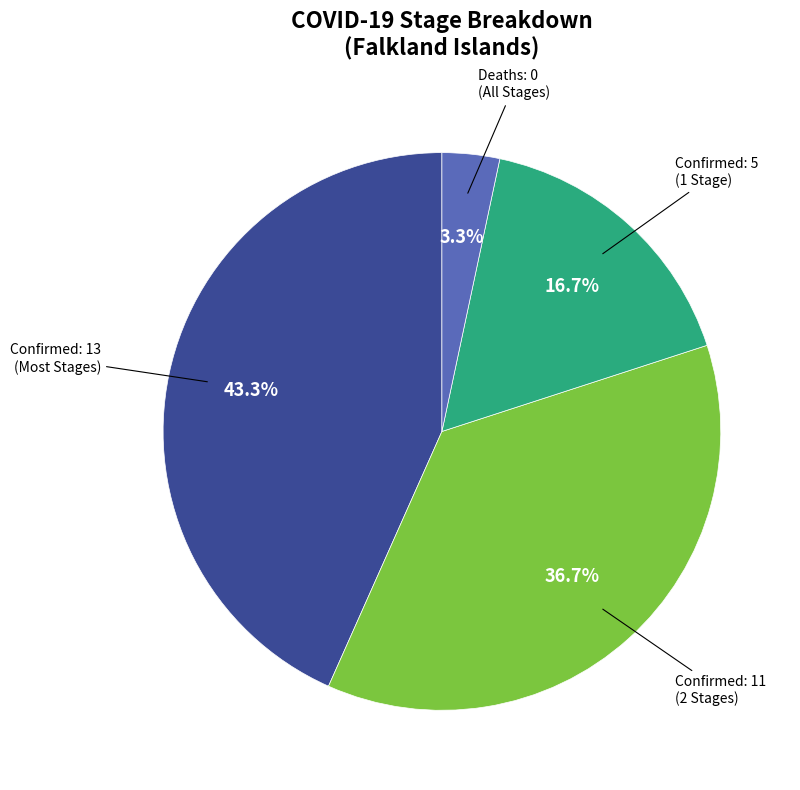

How many segments does this pie chart have?

4